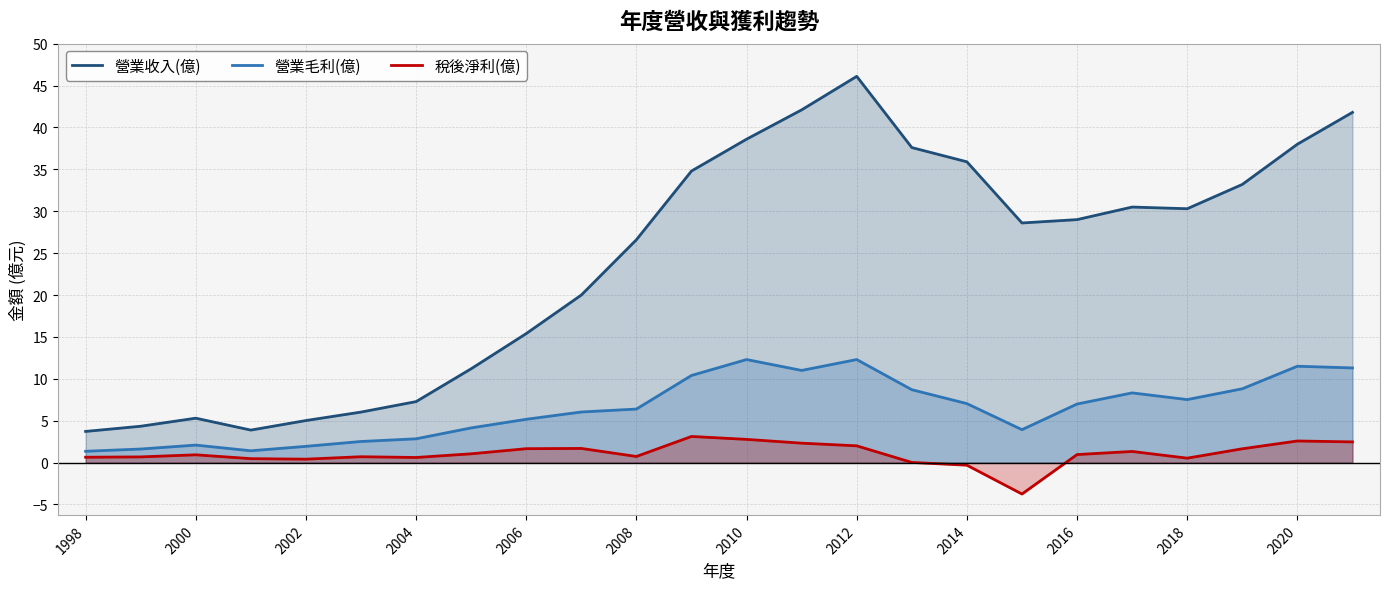

How many distinct data groups are displayed?

3